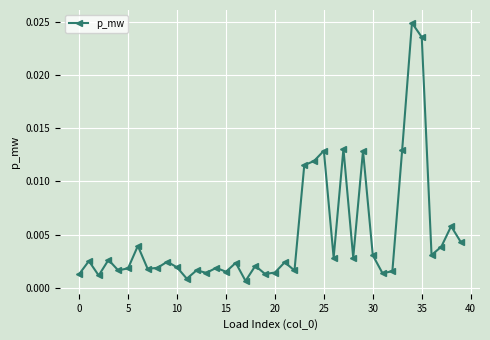

How many lines are shown in the chart?

1